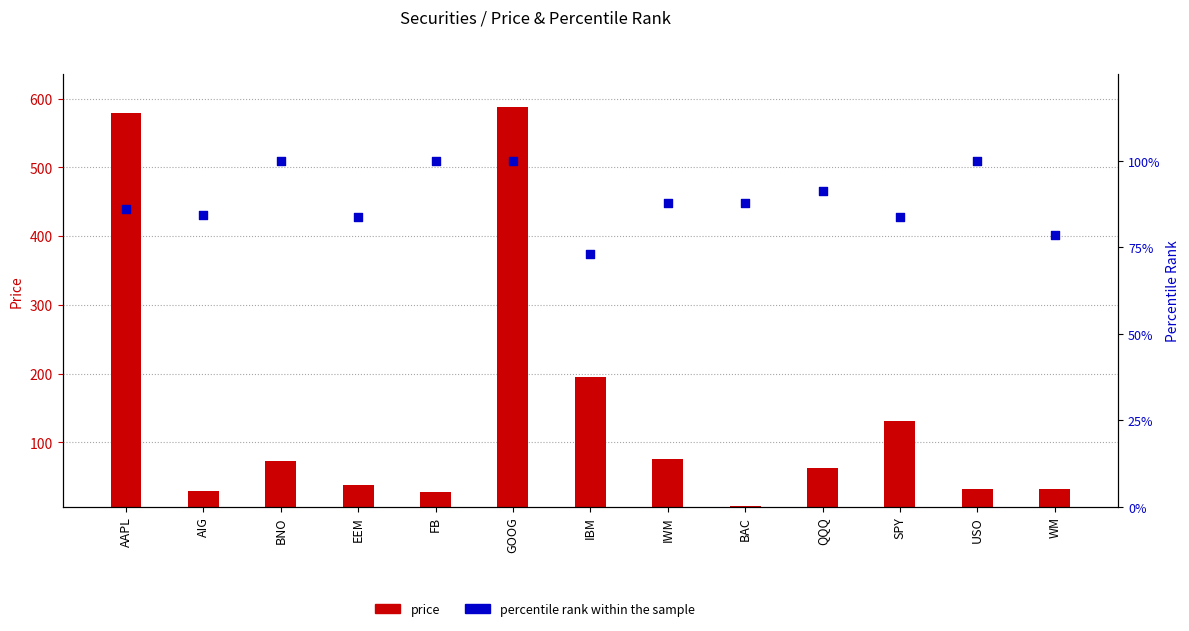

Which series has the largest total across all categories?

price